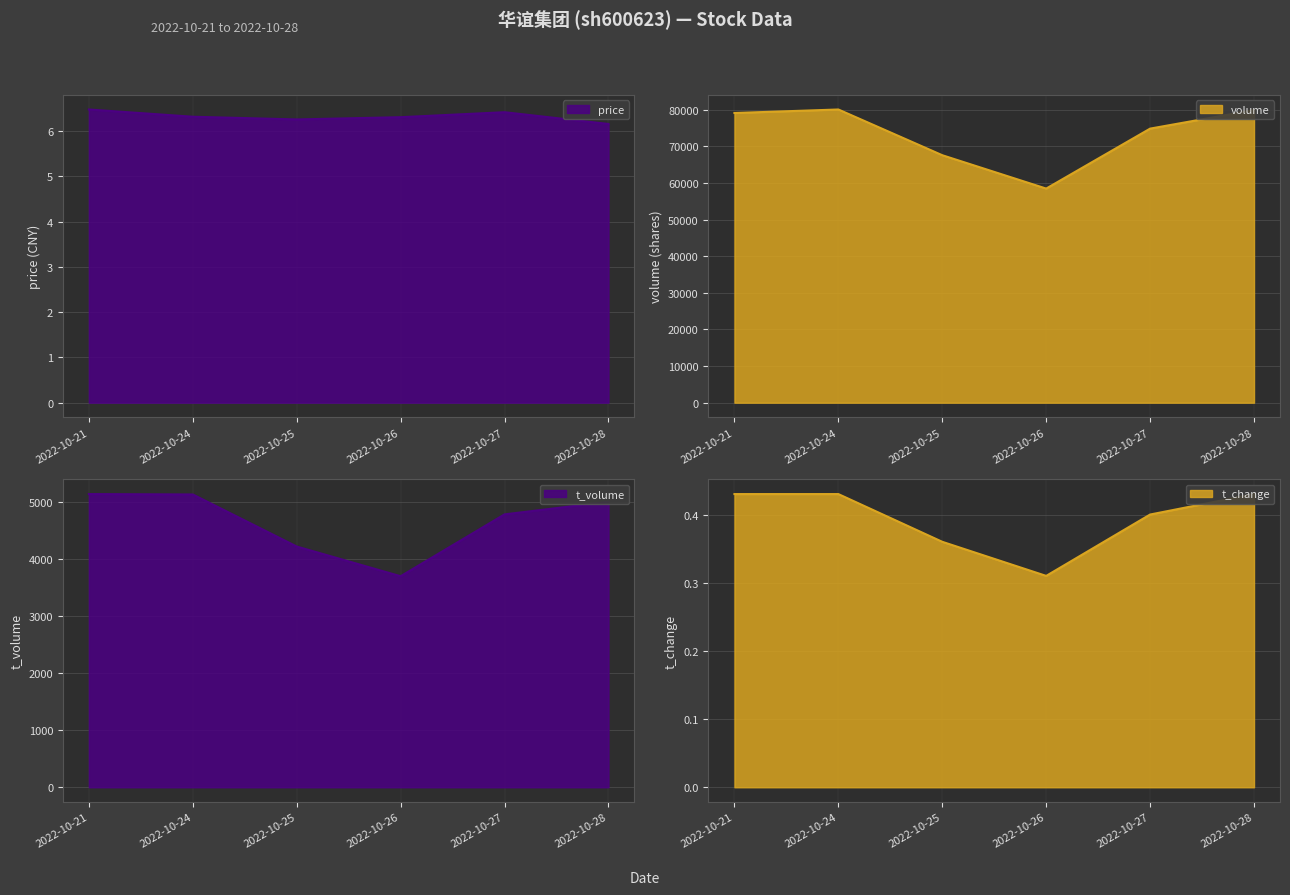

At how many categories does at least one series exceed 67744?

4